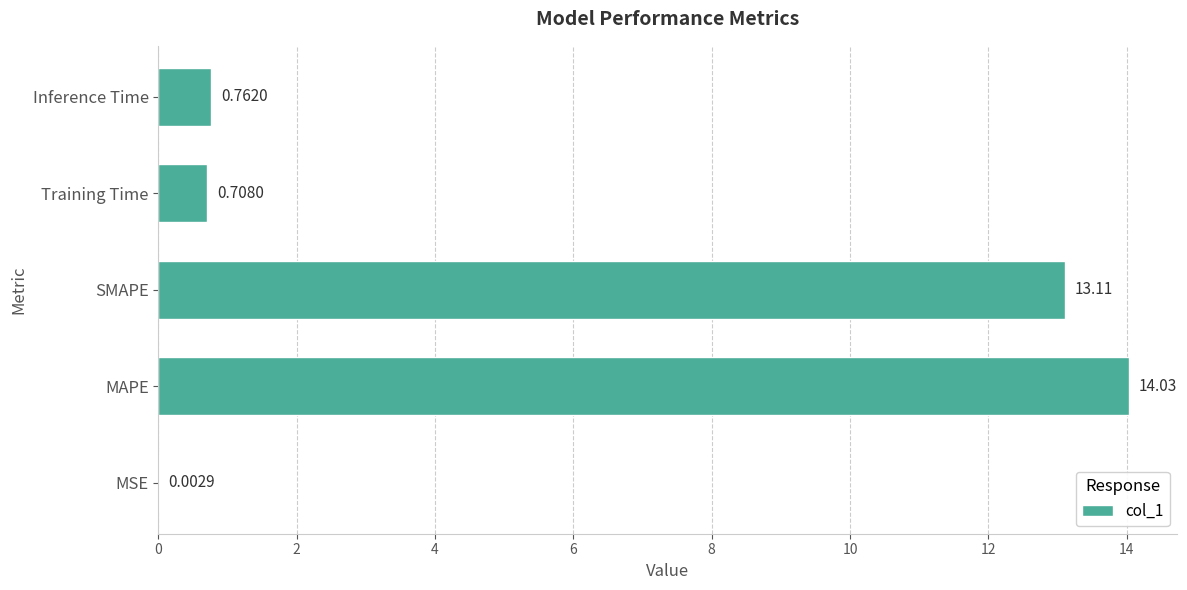

At which label is the value closest to 7?

SMAPE